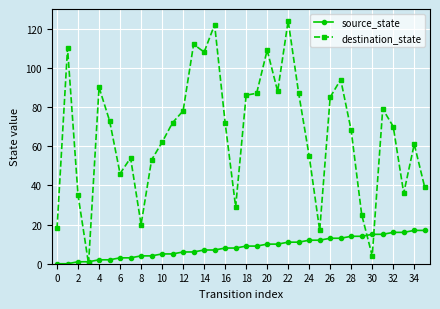

How many categories are shown in the chart?

36